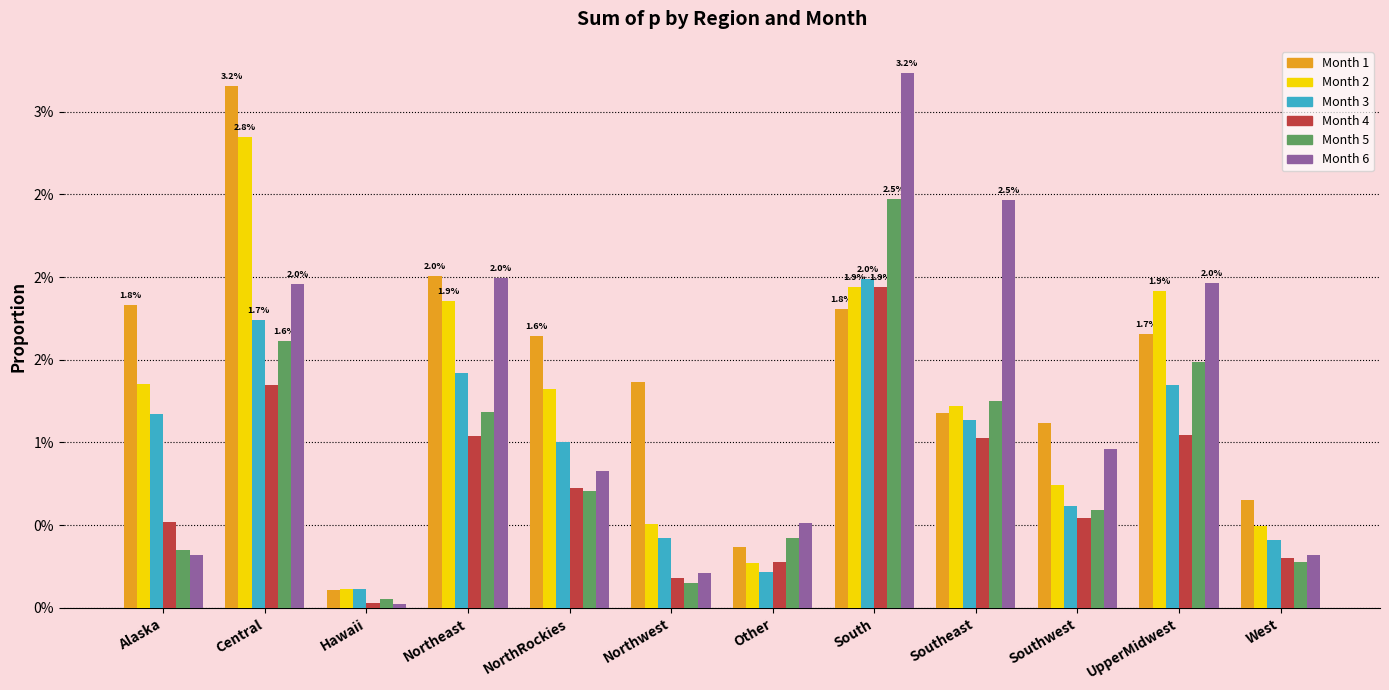

What is the label of the 6th bar from the left?

Northwest